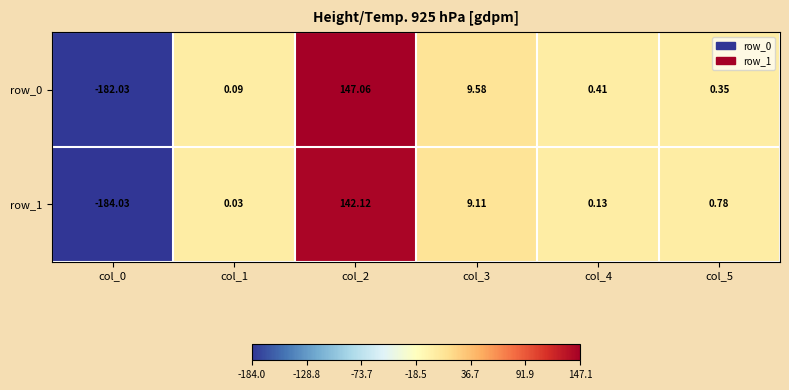

At which label is row_1 closest to -20?

col_1